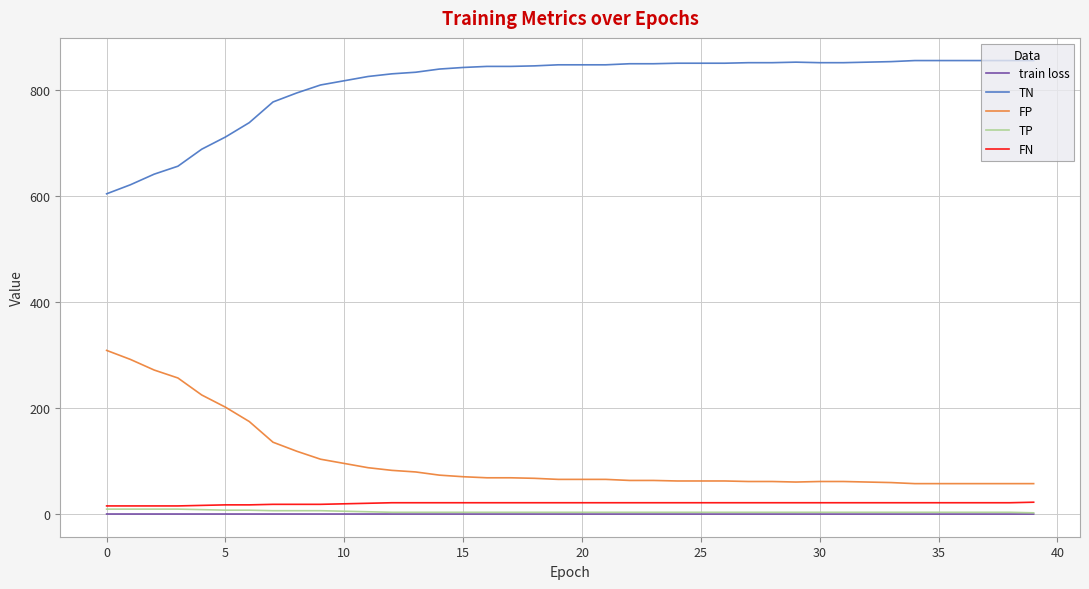

Is this an area chart (filled region under the line)?

No